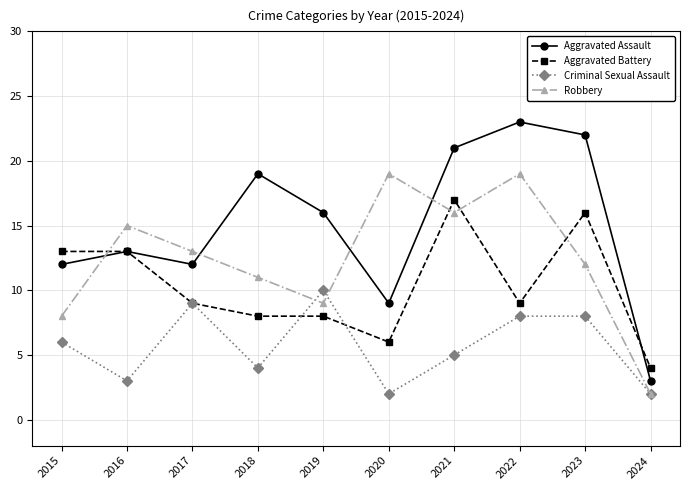

Reading left to right, list all the values displayed in this chart.

Aggravated Assault: 2015=12	2016=13	2017=12	2018=19	2019=16	2020=9	2021=21	2022=23	2023=22	2024=3
Aggravated Battery: 2015=13	2016=13	2017=9	2018=8	2019=8	2020=6	2021=17	2022=9	2023=16	2024=4
Criminal Sexual Assault: 2015=6	2016=3	2017=9	2018=4	2019=10	2020=2	2021=5	2022=8	2023=8	2024=2
Robbery: 2015=8	2016=15	2017=13	2018=11	2019=9	2020=19	2021=16	2022=19	2023=12	2024=2